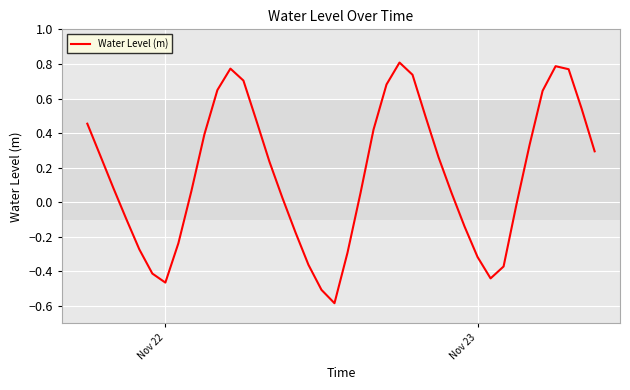

True or false: the data shows -0.8 at Nov 22.

False